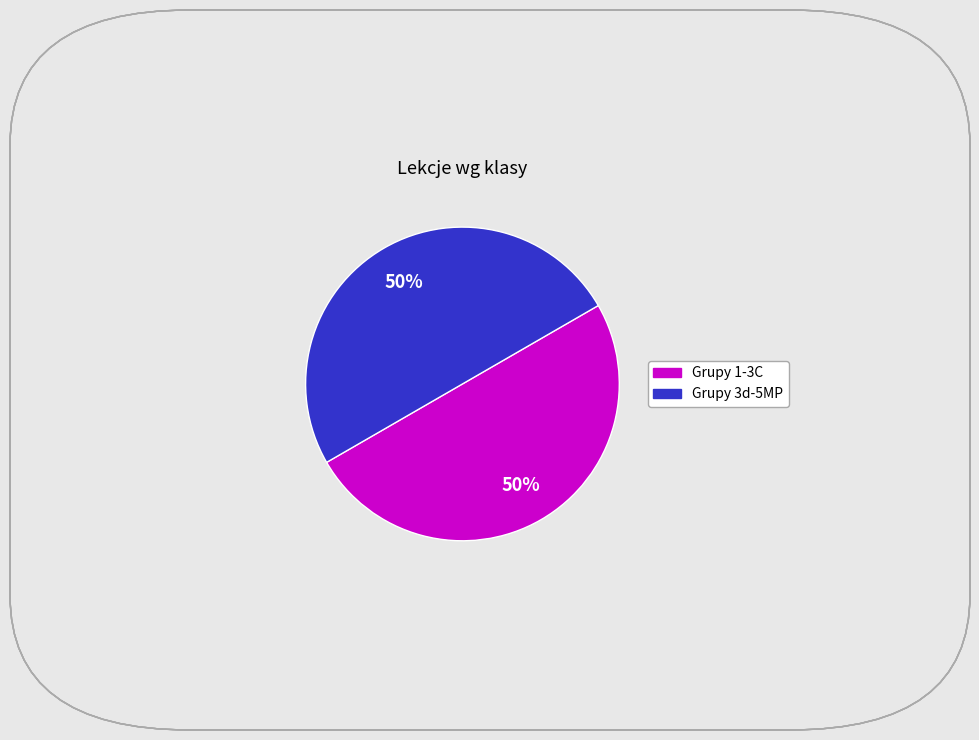

To the nearest percent, what is the average slice percentage?

50%